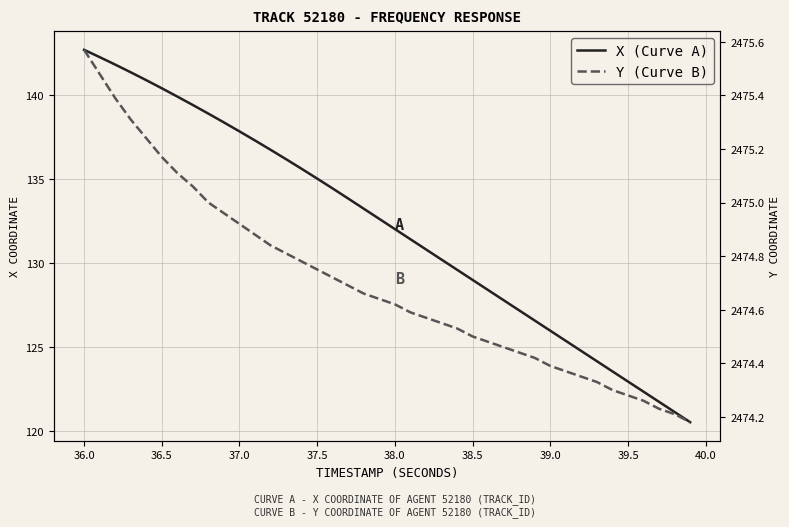

Reading right to left, list all the values displayed in this chart.

X (Curve A): 120.5	121.1	121.7	122.3	122.9	123.5	124.1	124.7	125.3	125.9	126.6	127.2	127.8	128.4	129.0	129.6	130.2	130.8	131.4	132.0	132.6	133.2	133.8	134.4	135.0	135.6	136.2	136.7	137.3	137.8	138.3	138.9	139.4	139.9	140.4	140.9	141.3	141.8	142.2	142.7
Y (Curve B): 2474.2	2474.2	2474.2	2474.3	2474.3	2474.3	2474.3	2474.3	2474.4	2474.4	2474.4	2474.4	2474.5	2474.5	2474.5	2474.5	2474.6	2474.6	2474.6	2474.6	2474.6	2474.7	2474.7	2474.7	2474.8	2474.8	2474.8	2474.8	2474.9	2474.9	2475.0	2475.0	2475.1	2475.1	2475.2	2475.2	2475.3	2475.4	2475.5	2475.6